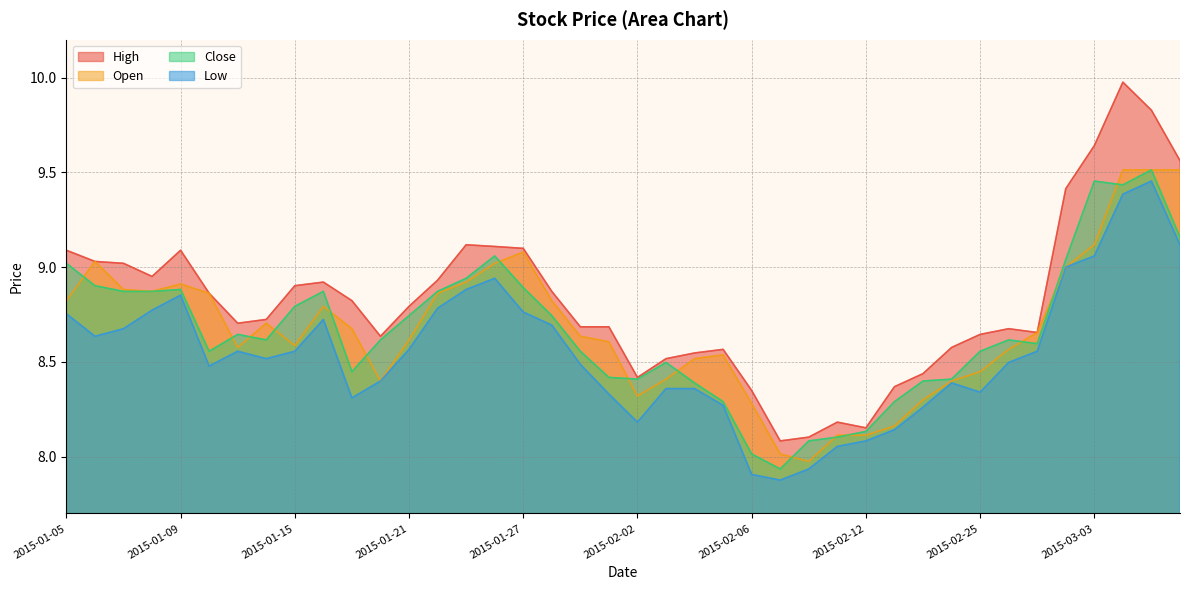

What is the sum of all close values?

346.6